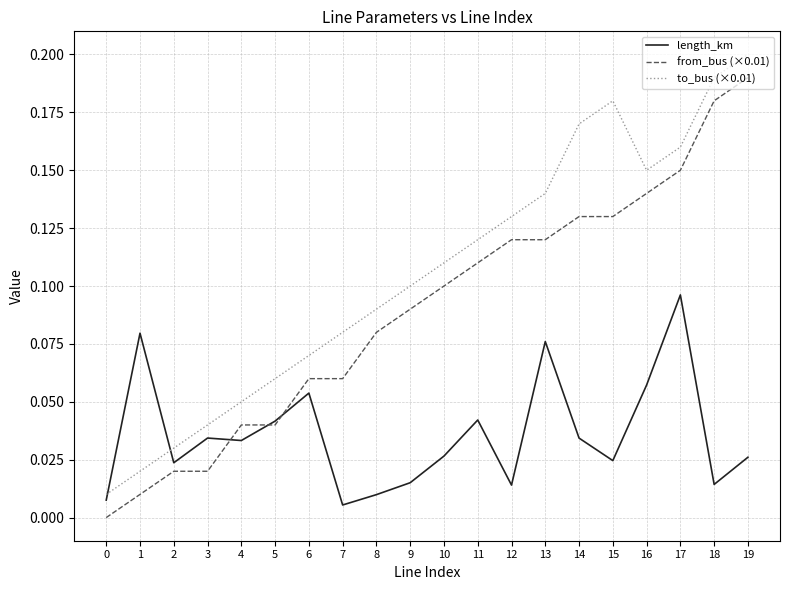

True or false: from_bus (×0.01) and to_bus (×0.01) cross at least once.

False